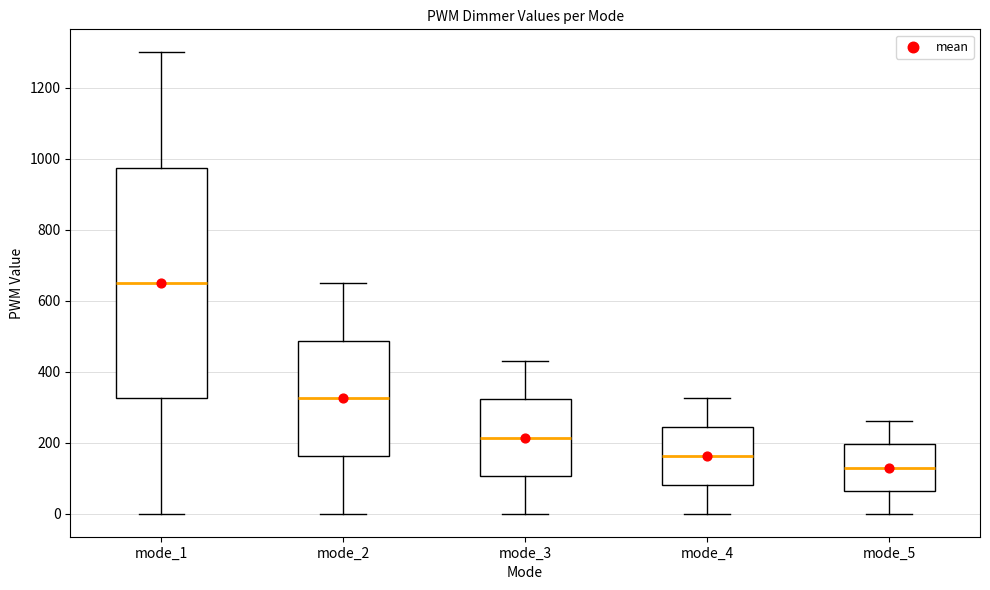

Which box is the tallest, from its lower edge to its upper edge?

mode_1